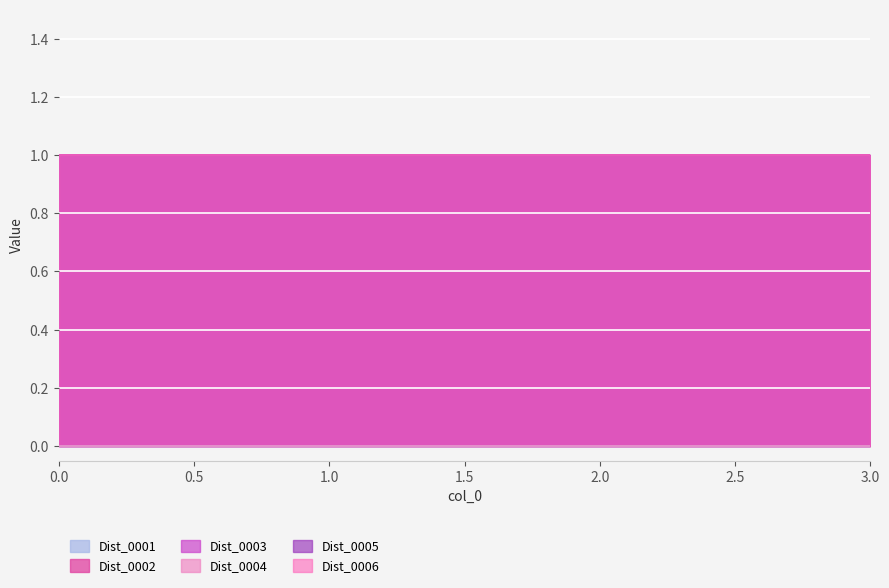

Is the value of Dist_0001 at 2 greater than the value of Dist_0003 at 3?

No